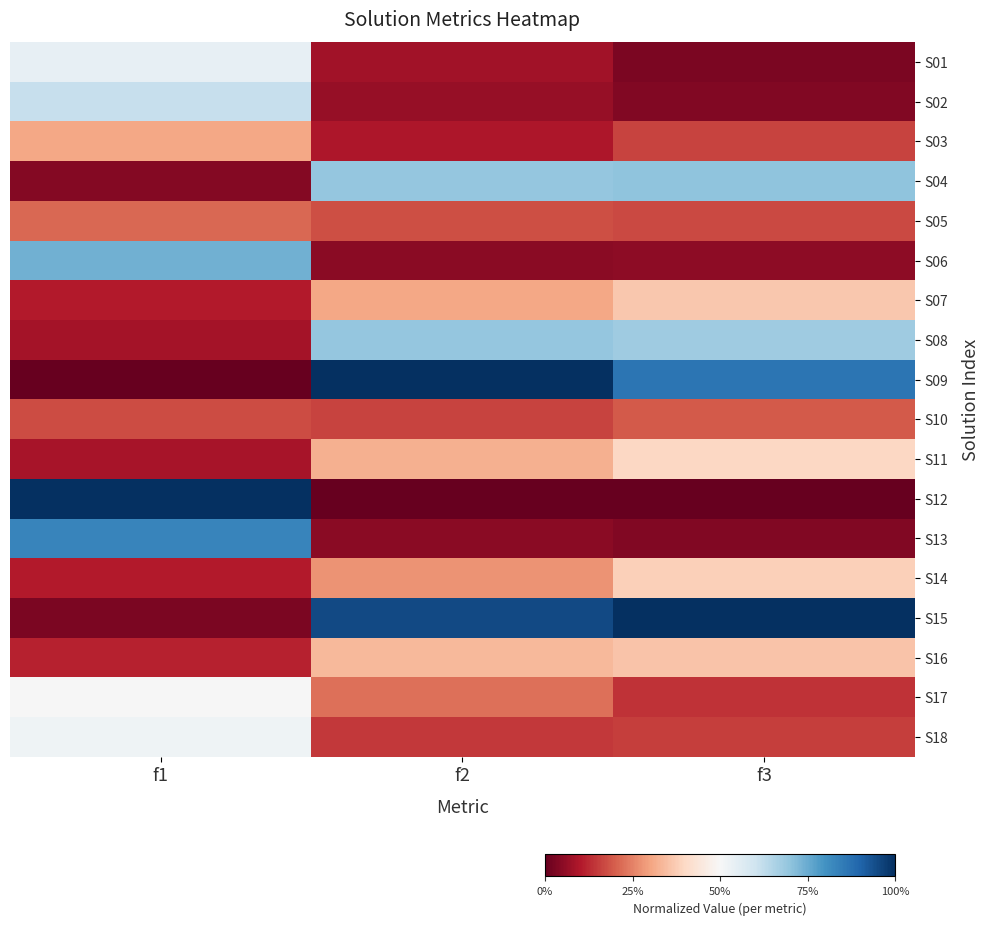

At which category is the sum across all series the highest?

f1